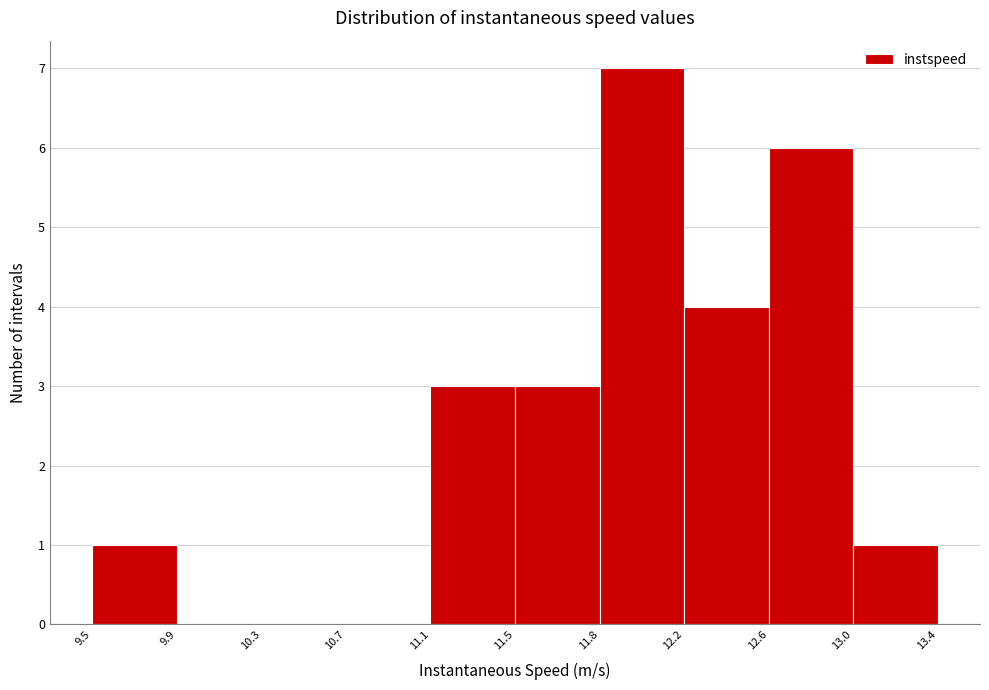

Reading left to right, extract all data points from this chart.

9.5=1	9.9=0	10.3=0	10.7=0	11.1=3	11.5=3	11.8=7	12.2=4	12.6=6	13.0=1